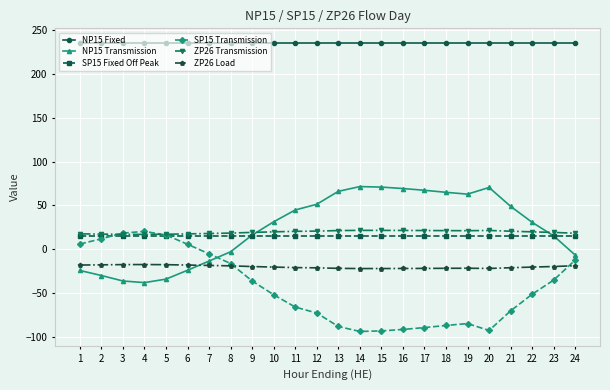

Is the value of NP15 Fixed at 18 greater than the value of NP15 Transmission at 2?

Yes